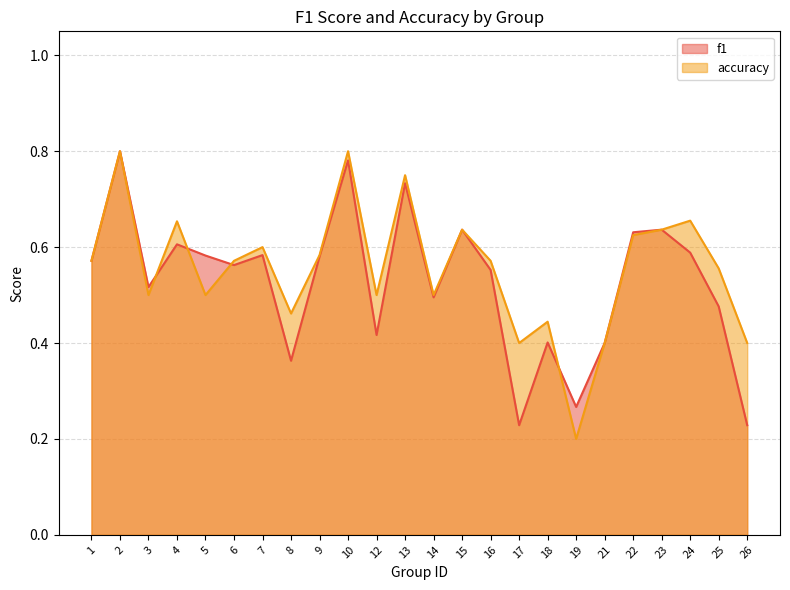

Which label corresponds to the largest value in the chart?

2